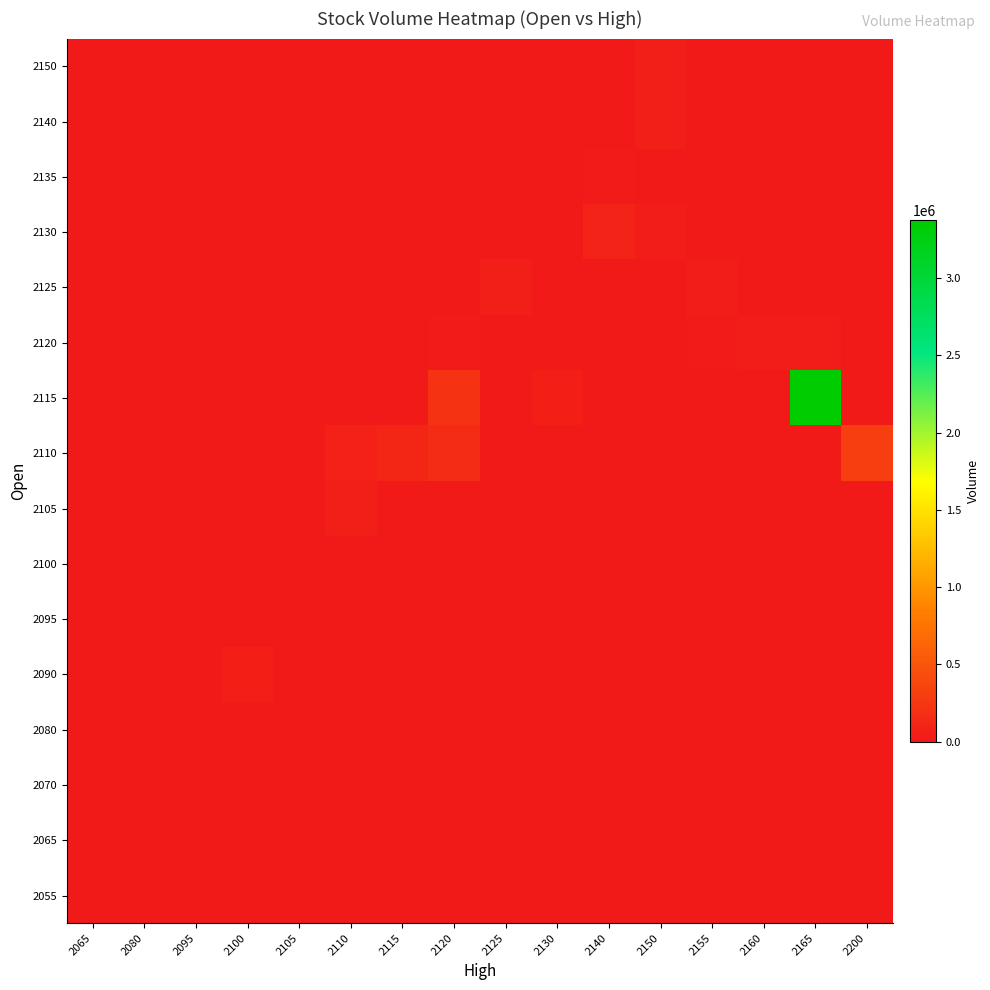

Reading left to right, what are all the values shown in this chart?

2055: 2065=2811	2080=7656	2095=0	2100=0	2105=0	2110=0	2115=0	2120=0	2125=0	2130=0	2140=0	2150=0	2155=0	2160=0	2165=0	2200=0
2065: 2065=0	2080=0	2095=0	2100=0	2105=0	2110=0	2115=0	2120=0	2125=0	2130=0	2140=0	2150=0	2155=0	2160=0	2165=0	2200=0
2070: 2065=0	2080=8979	2095=0	2100=0	2105=0	2110=0	2115=0	2120=0	2125=0	2130=0	2140=0	2150=0	2155=0	2160=0	2165=0	2200=0
2080: 2065=0	2080=2193	2095=0	2100=0	2105=0	2110=0	2115=0	2120=0	2125=0	2130=0	2140=0	2150=0	2155=0	2160=0	2165=0	2200=0
2090: 2065=0	2080=5566	2095=5566	2100=59210	2105=8370	2110=0	2115=0	2120=0	2125=0	2130=0	2140=0	2150=0	2155=0	2160=0	2165=0	2200=0
2095: 2065=0	2080=0	2095=0	2100=8617	2105=962	2110=0	2115=0	2120=0	2125=962	2130=0	2140=0	2150=0	2155=0	2160=0	2165=0	2200=0
2100: 2065=2811	2080=2075	2095=0	2100=5435	2105=0	2110=0	2115=0	2120=0	2125=0	2130=0	2140=0	2150=0	2155=0	2160=0	2165=0	2200=0
2105: 2065=0	2080=0	2095=0	2100=0	2105=8370	2110=50820	2115=0	2120=0	2125=0	2130=0	2140=0	2150=0	2155=0	2160=0	2165=0	2200=0
2110: 2065=0	2080=0	2095=0	2100=0	2105=0	2110=69710	2115=111884	2120=148702	2125=0	2130=0	2140=0	2150=0	2155=0	2160=0	2165=2165	2200=305764
2115: 2065=0	2080=0	2095=0	2100=0	2105=0	2110=0	2115=0	2120=218827	2125=0	2130=52978	2140=0	2150=0	2155=0	2160=0	2165=3375850	2200=0
2120: 2065=0	2080=0	2095=0	2100=0	2105=0	2110=0	2115=0	2120=13859	2125=0	2130=0	2140=0	2150=0	2155=23221	2160=29675	2165=30086	2200=0
2125: 2065=0	2080=0	2095=0	2100=0	2105=0	2110=0	2115=0	2120=0	2125=41586	2130=0	2140=0	2150=11743	2155=29513	2160=0	2165=0	2200=0
2130: 2065=0	2080=0	2095=0	2100=0	2105=0	2110=0	2115=0	2120=0	2125=0	2130=0	2140=83246	2150=32729	2155=0	2160=0	2165=0	2200=0
2135: 2065=0	2080=0	2095=0	2100=0	2105=0	2110=0	2115=0	2120=0	2125=0	2130=0	2140=19935	2150=0	2155=0	2160=0	2165=0	2200=0
2140: 2065=0	2080=0	2095=0	2100=0	2105=0	2110=0	2115=0	2120=0	2125=0	2130=0	2140=0	2150=41083	2155=0	2160=0	2165=0	2200=0
2150: 2065=0	2080=0	2095=0	2100=0	2105=0	2110=0	2115=0	2120=0	2125=0	2130=0	2140=0	2150=41083	2155=0	2160=0	2165=0	2200=0